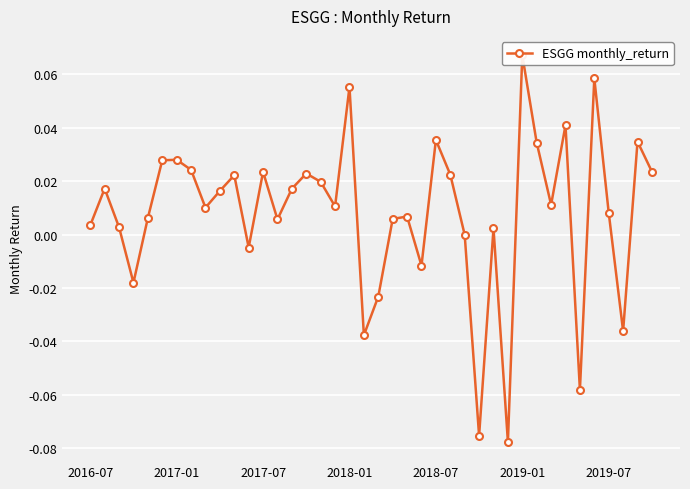

What is the greatest value displayed?

0.1